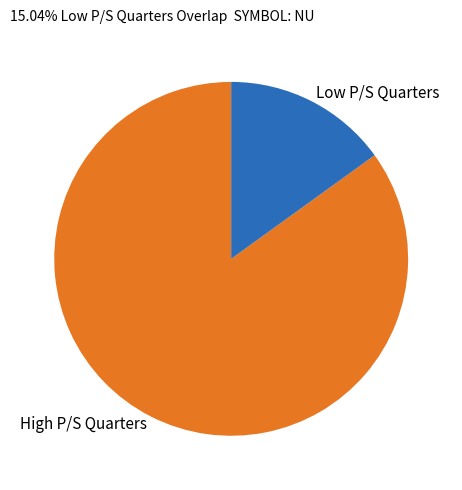

Rank the categories by value from lowest to highest.

Low P/S Quarters, High P/S Quarters